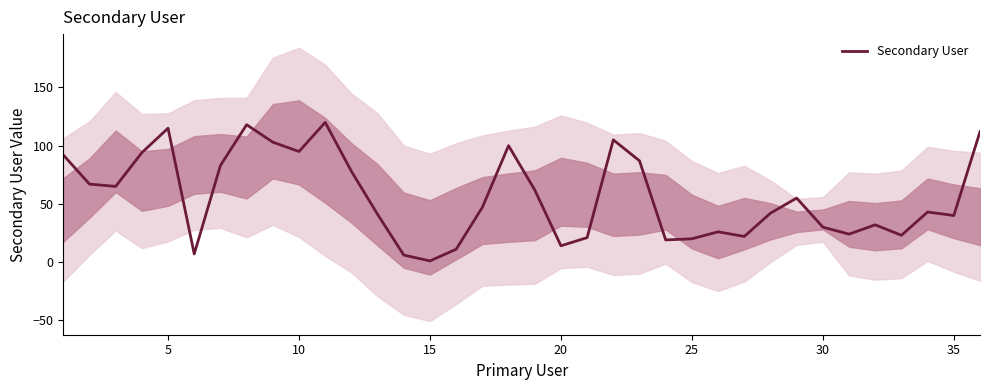

What is the maximum value for Secondary User?

120